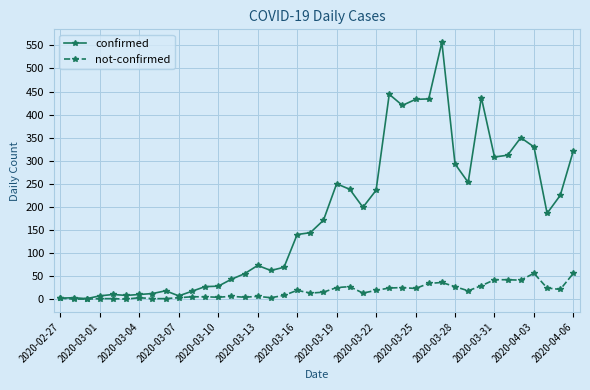

At how many categories does at least one series exceed 91?

22